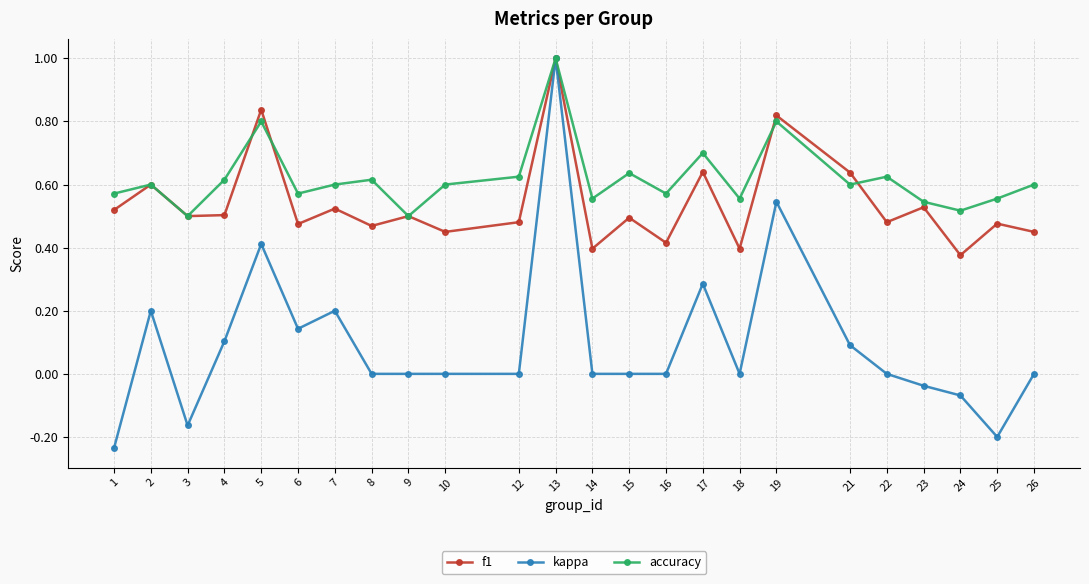

Which series has the widest spread of values?

kappa